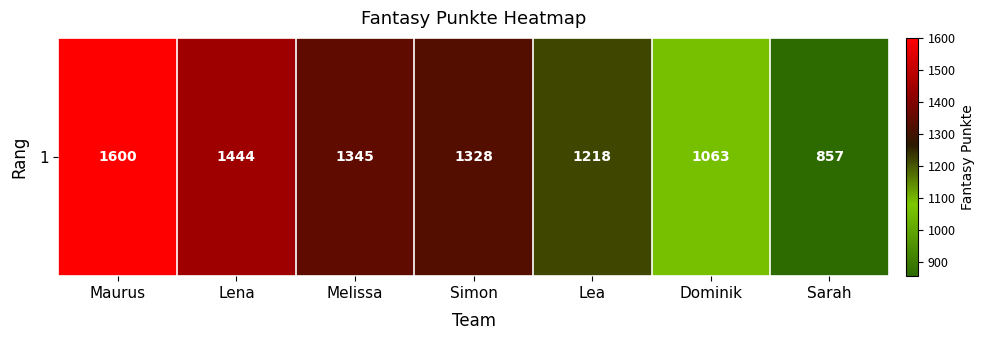

What is the smallest value displayed?

857